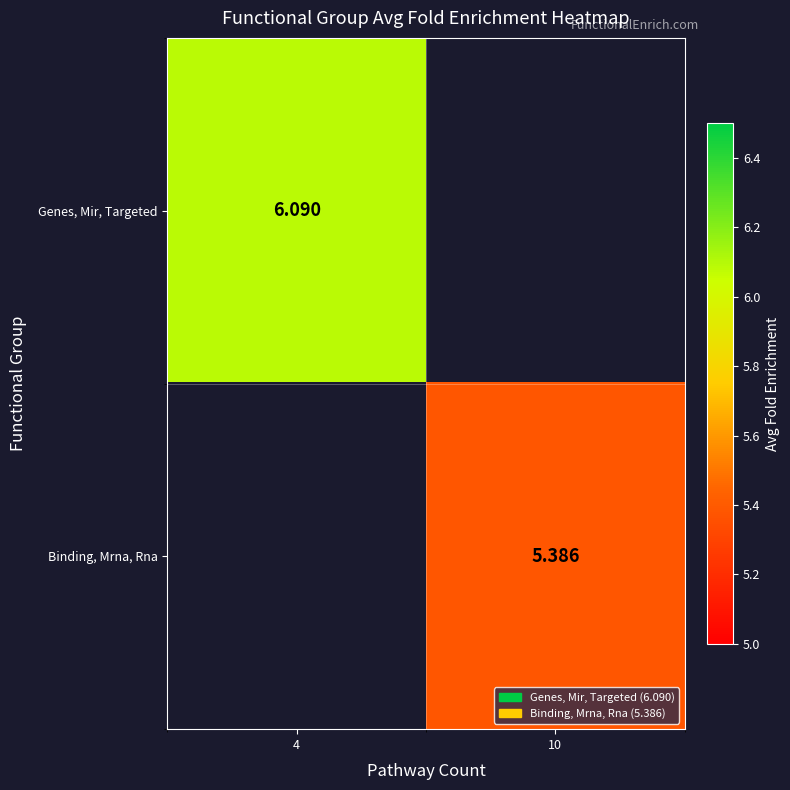

Is the value of Binding, Mrna, Rna at 10 greater than the value of Genes, Mir, Targeted at 4?

No